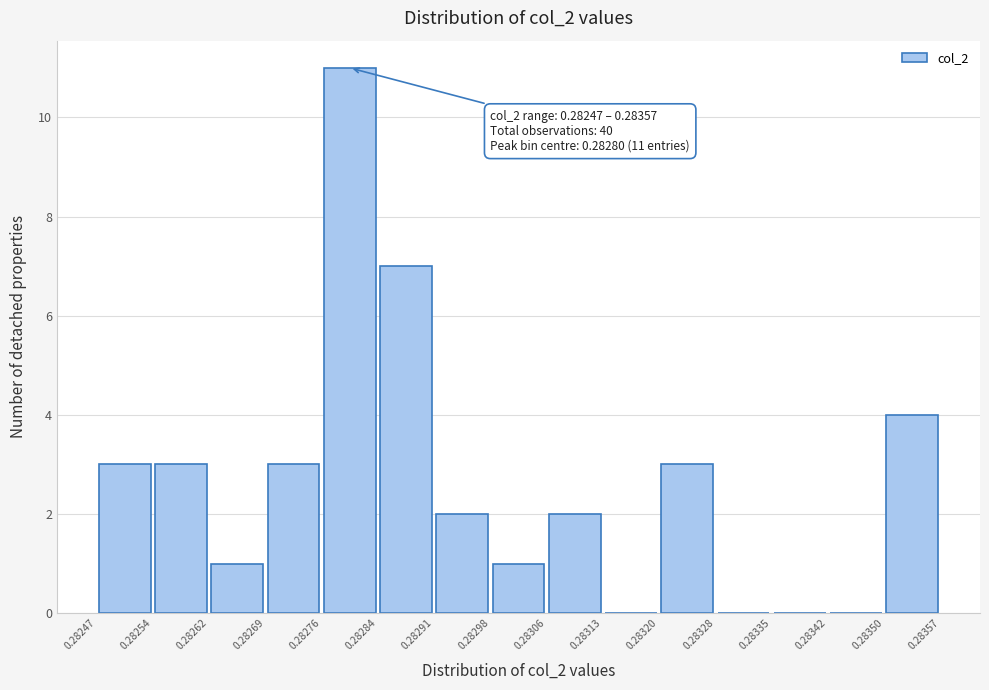

Which range on the x-axis has the tallest bar?

0.28276 to 0.28284